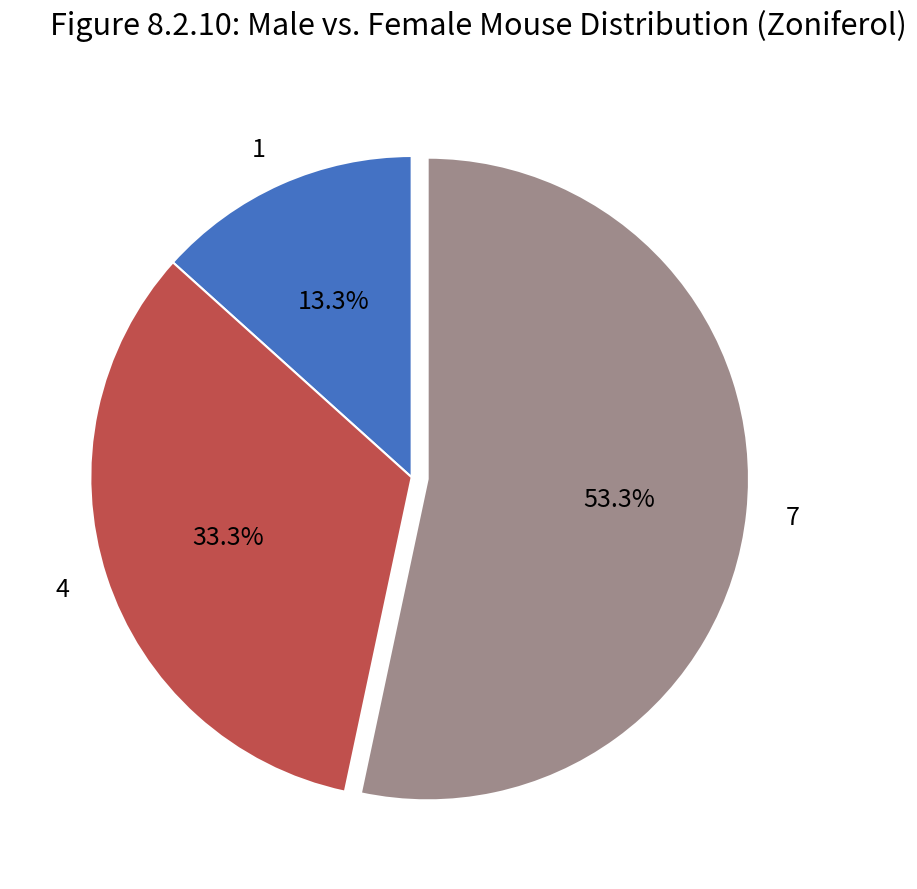

Do 7 and 1 together represent more than half of the pie?

Yes